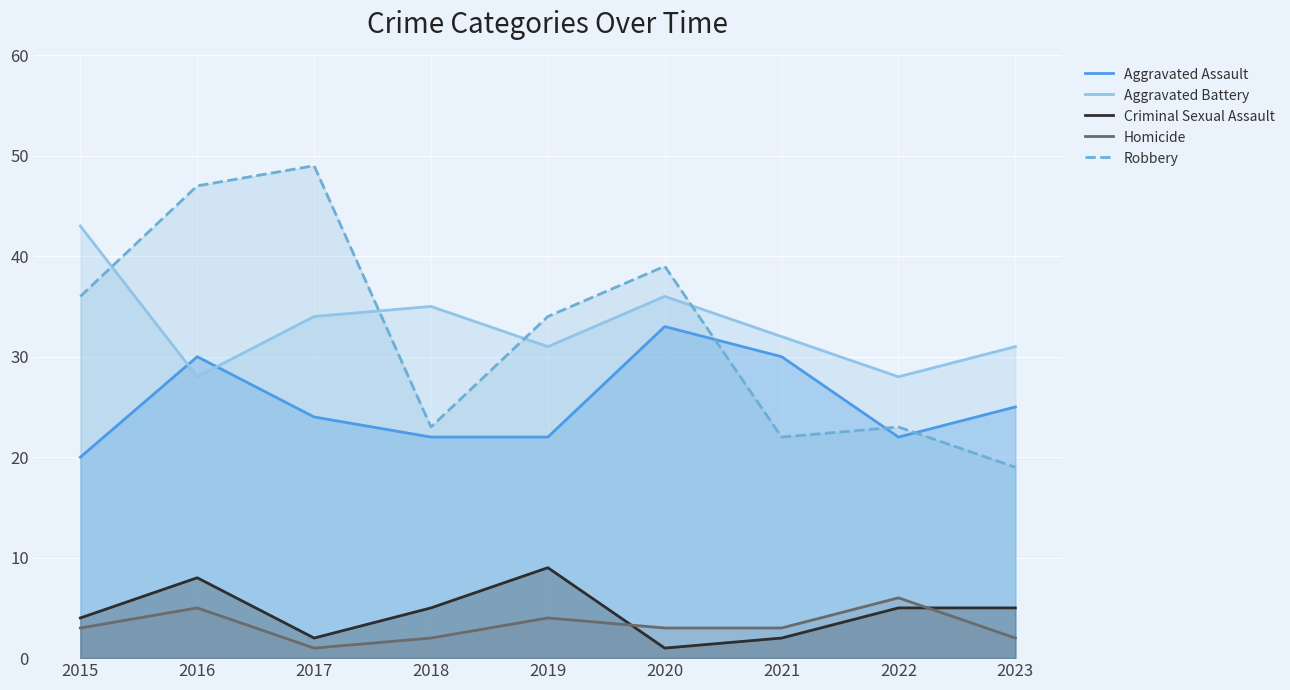

How many times do Aggravated Battery and Robbery cross each other?

4